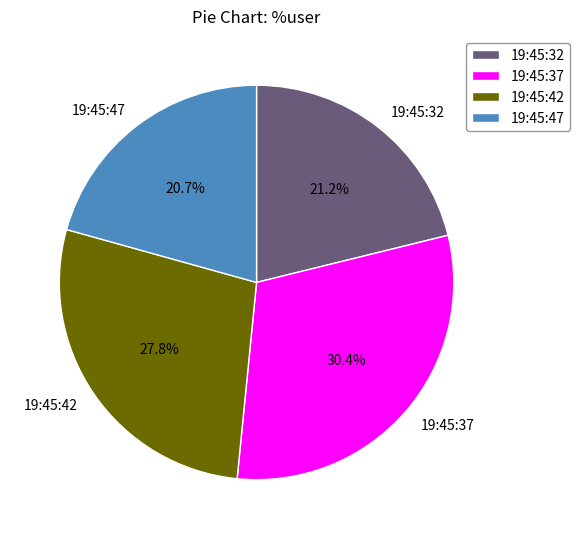

Does 19:45:32 represent more than half of the total?

No